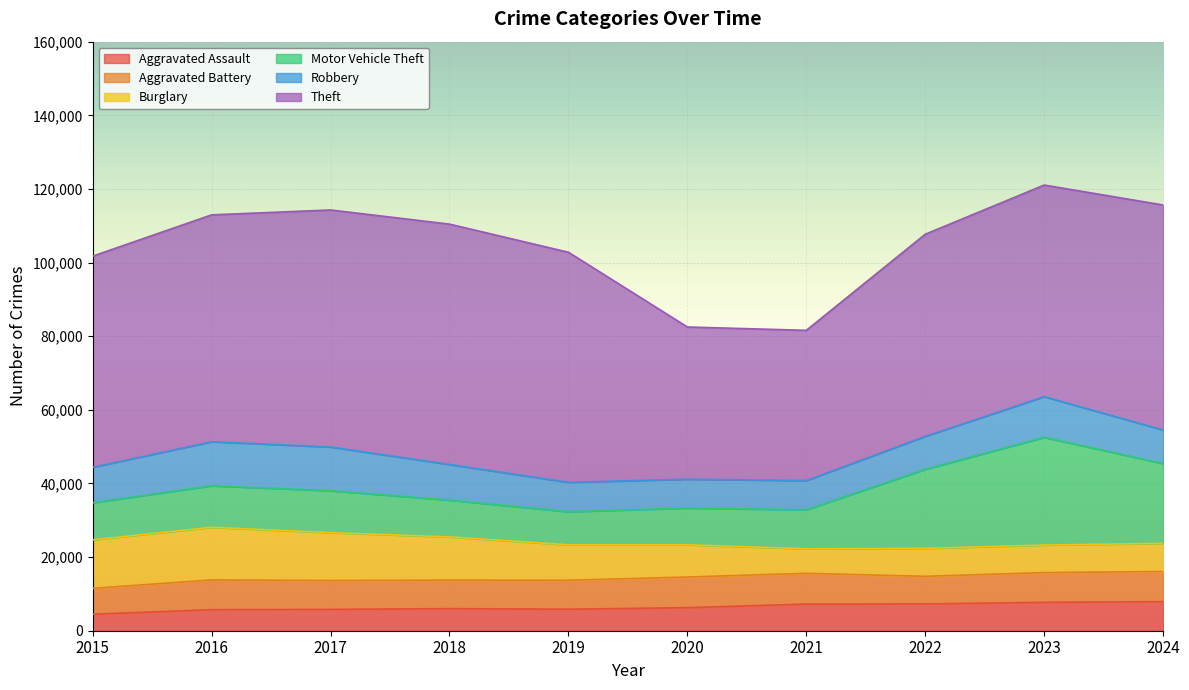

What is the difference between the highest and lowest values at 2015?

52872